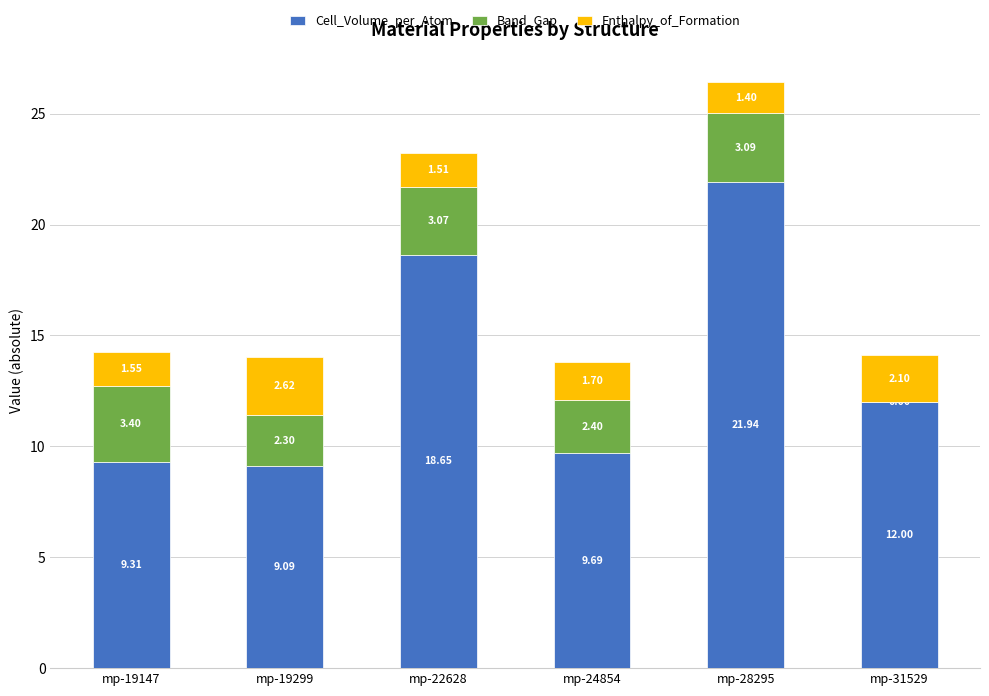

Is it true that Cell_Volume_per_Atom equals 29.9 at mp-28295?

False